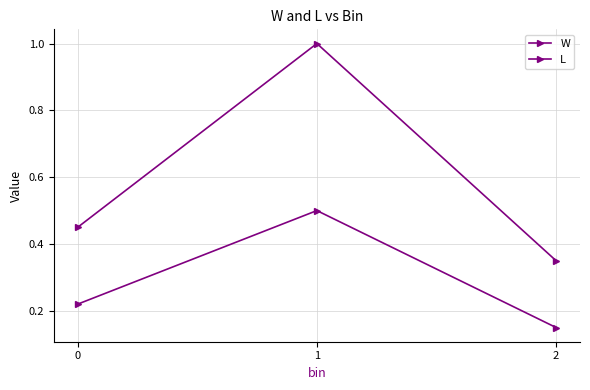

Which series has the largest range (max minus min)?

W